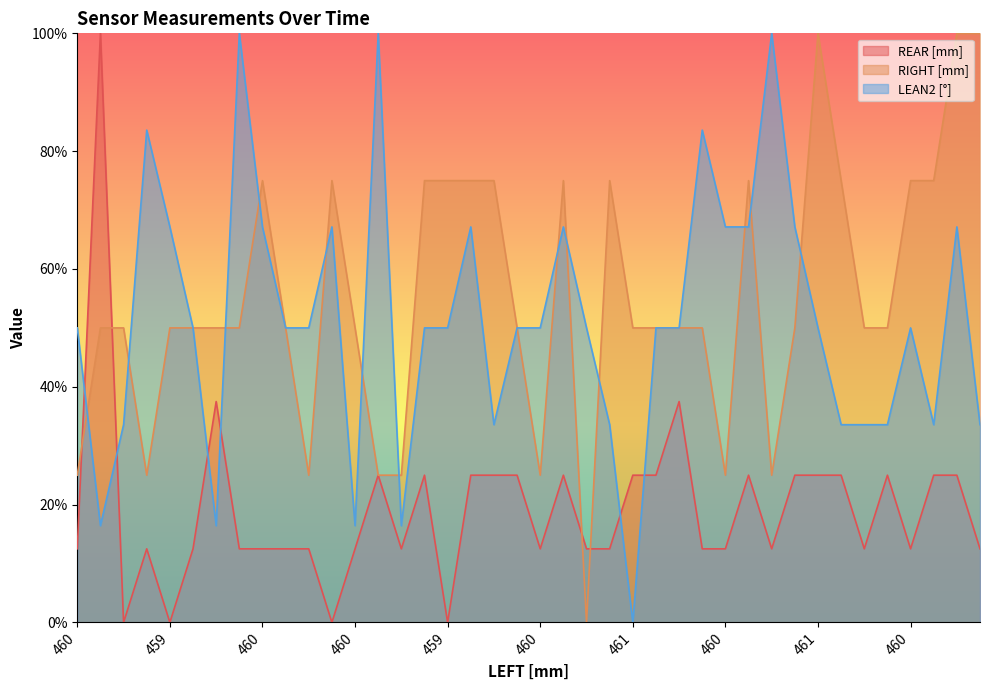

Count the number of data series in this chart.

3